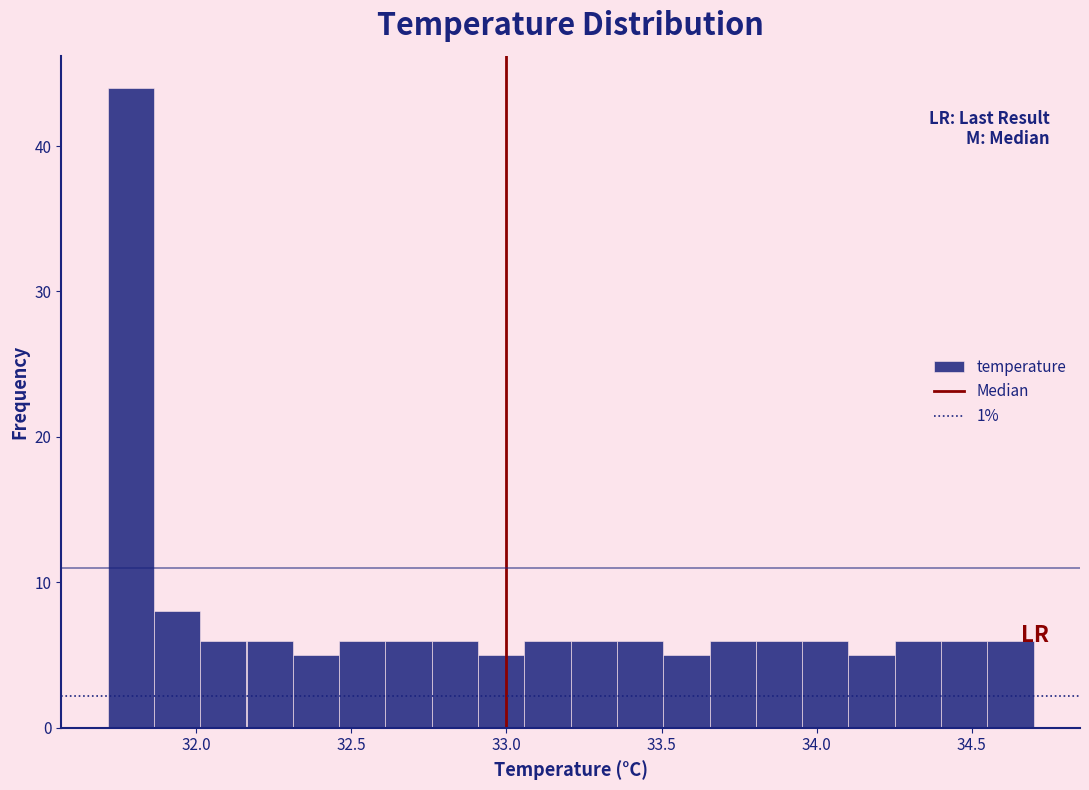

Read against the x-axis, roughly where is the centre of the tallest bar?

31.80